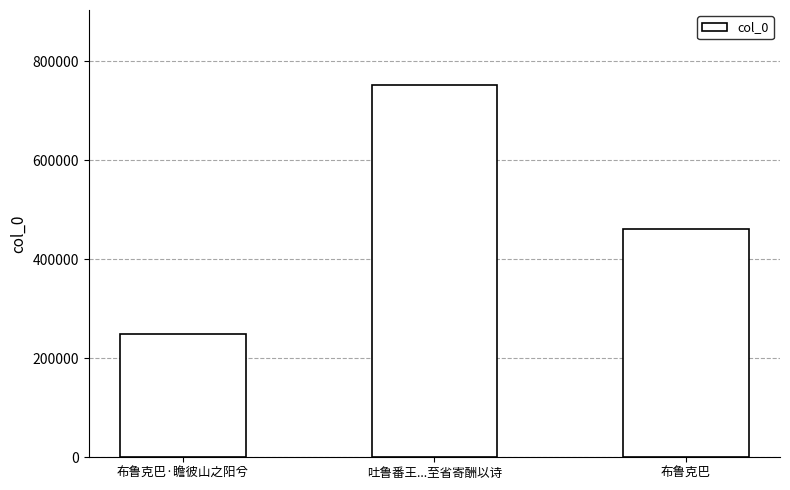

At which category does the chart reach its minimum across all series?

布鲁克巴·瞻彼山之阳兮